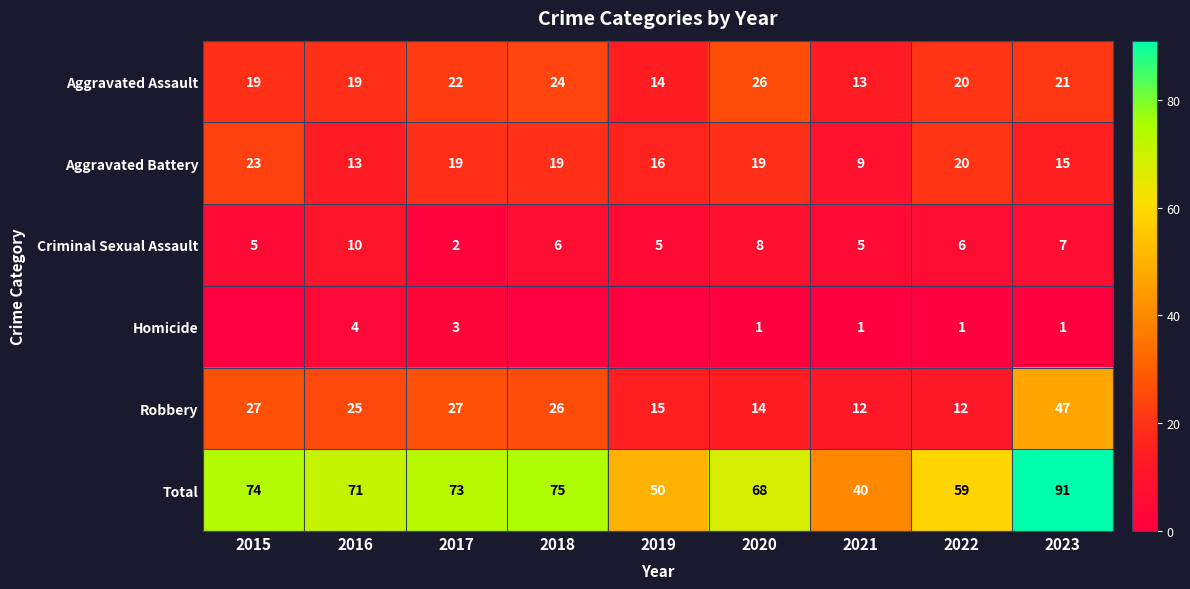

At which category does the chart reach its peak across all series?

2023